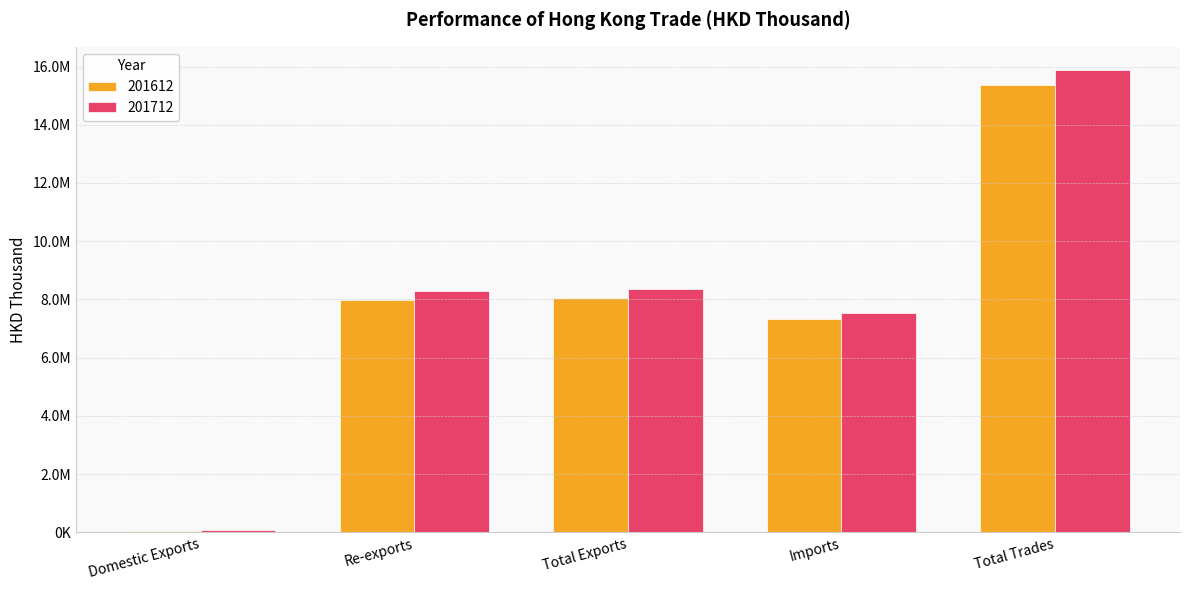

Which series changed the most between Re-exports and Total Exports?

201712